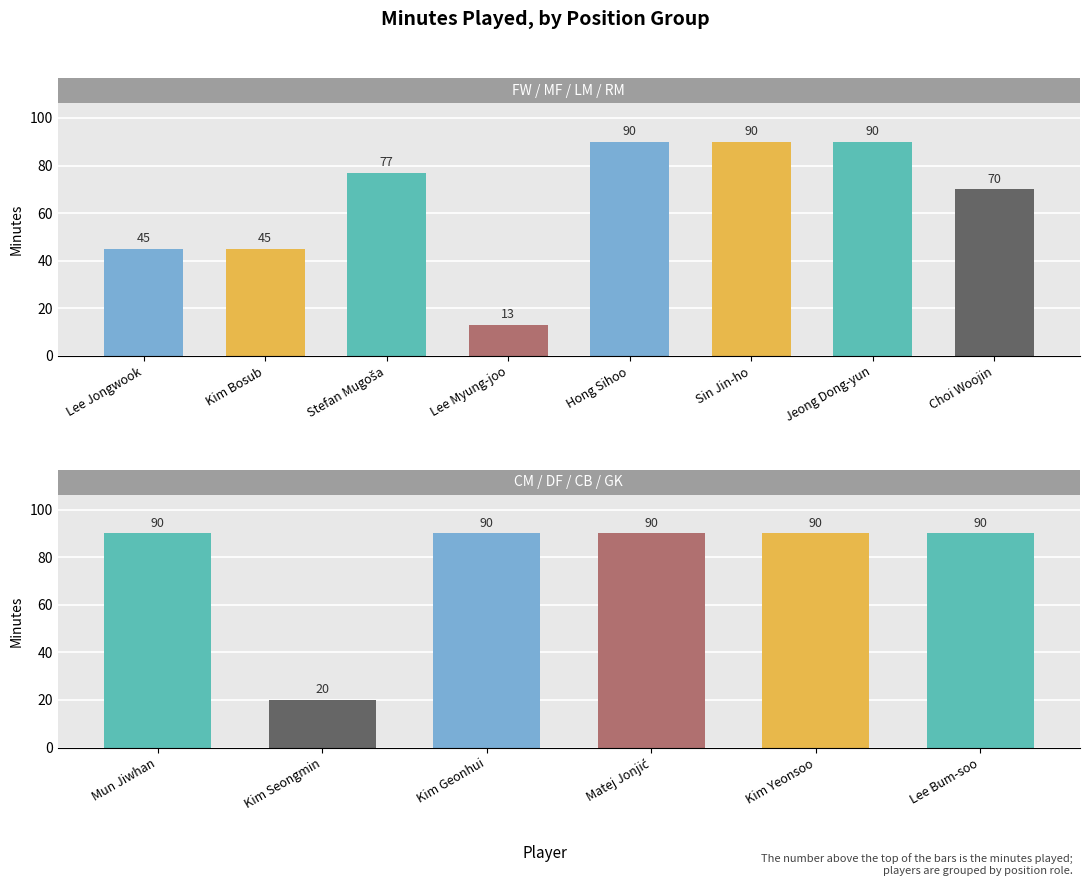

Between 0 and 7, which series saw the biggest shift?

Min